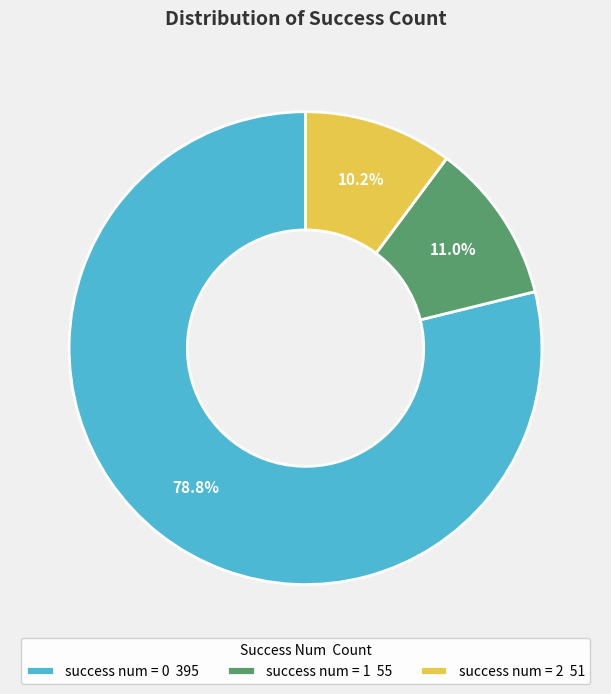

Rank the categories by value from lowest to highest.

success num = 2 51, success num = 1 55, success num = 0 395